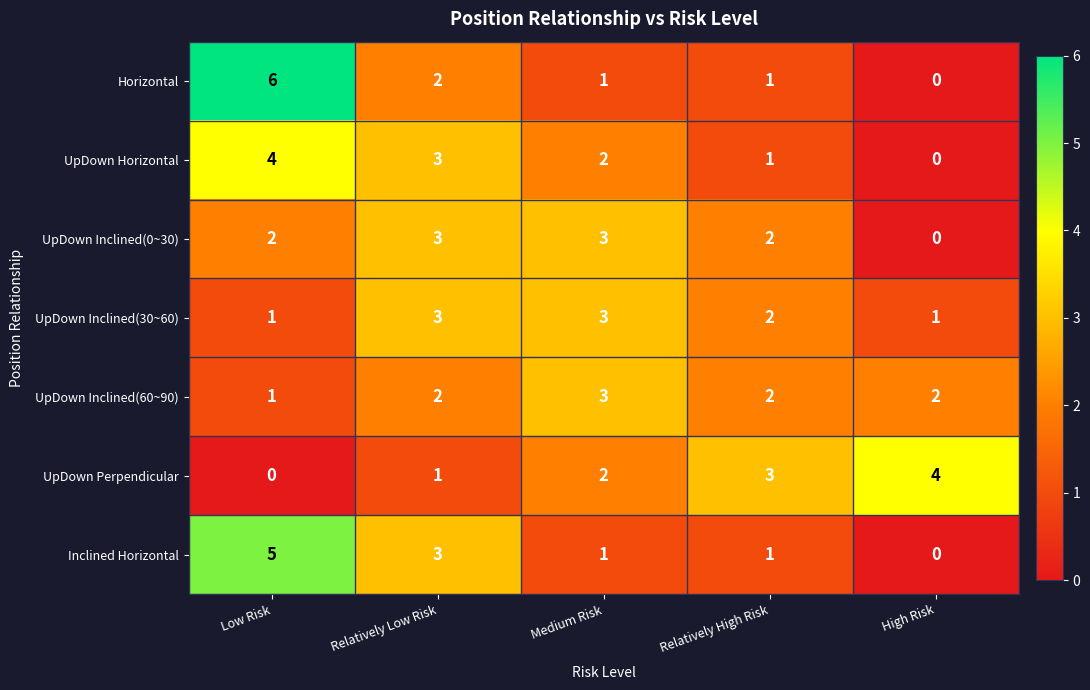

Which label corresponds to the largest value in the chart?

Low Risk